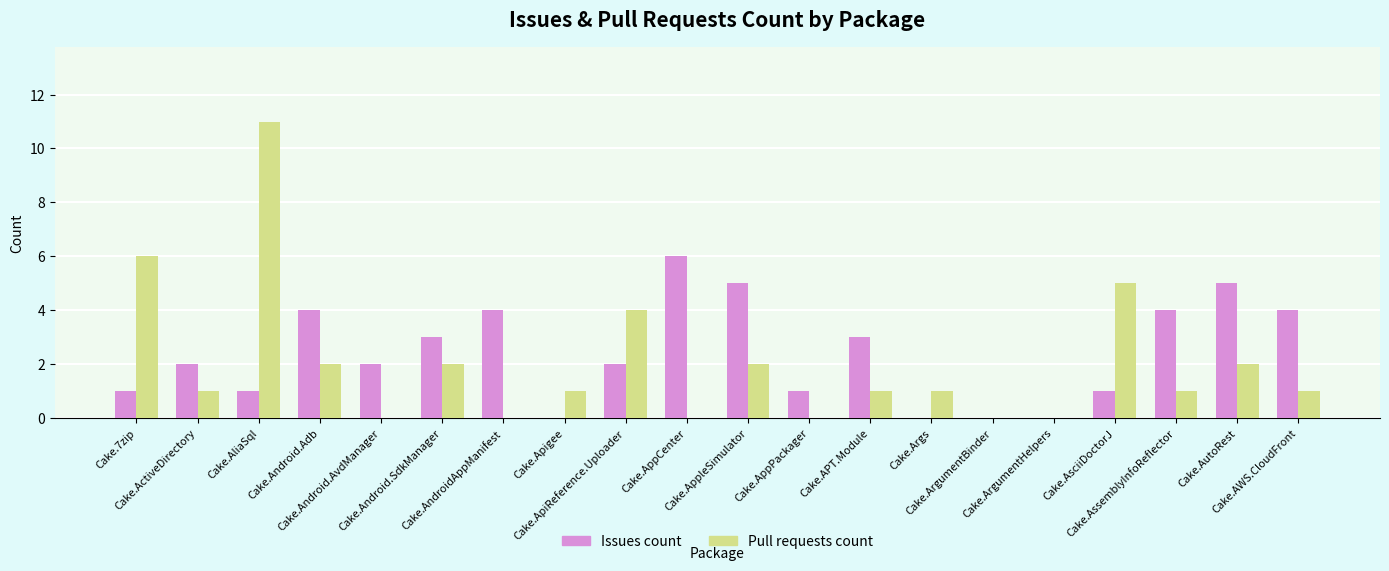

What is the maximum value for Pull requests count?

11